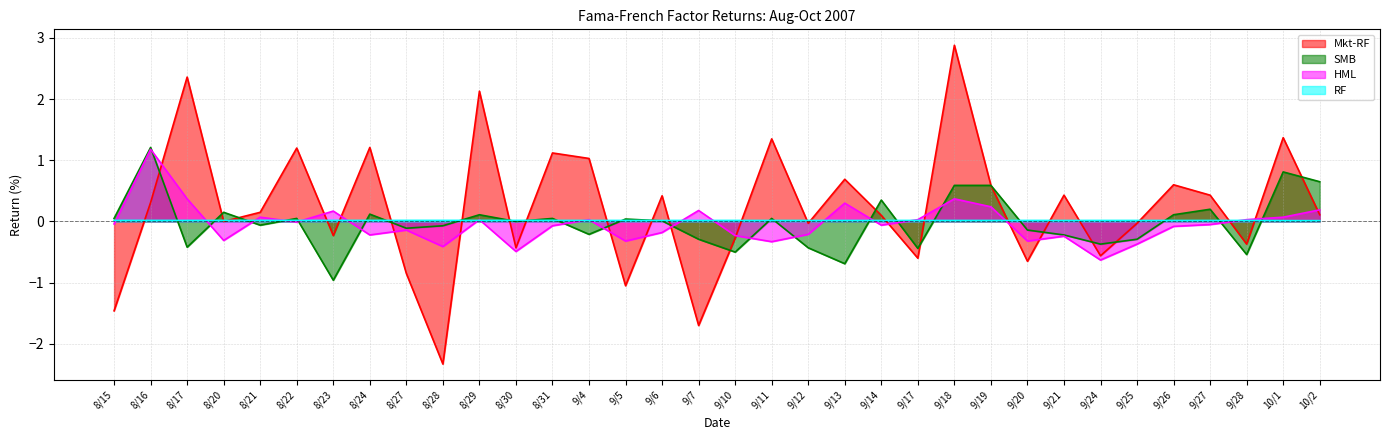

Count the number of categories in the chart.

34